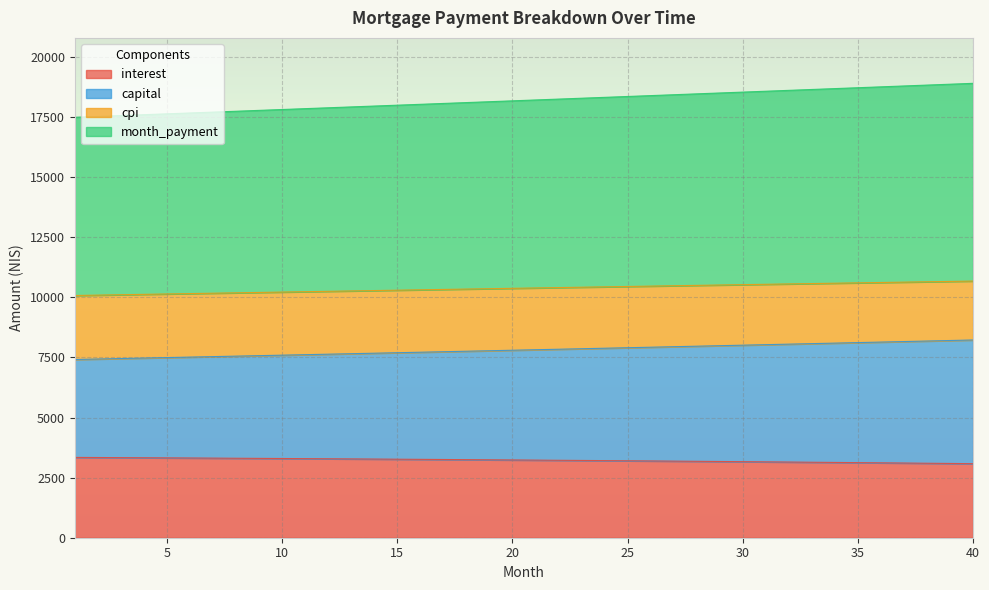

Count the number of categories in the chart.

40